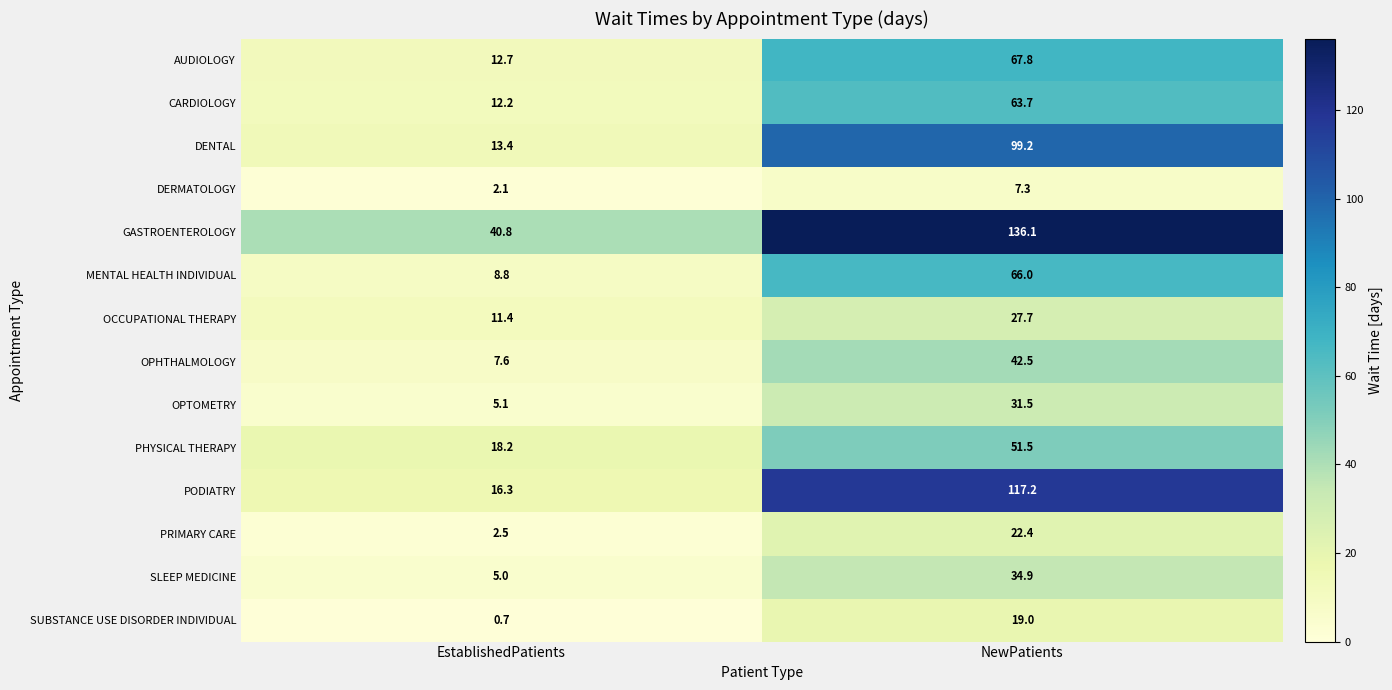

Which series changed the most between EstablishedPatients and NewPatients?

PODIATRY